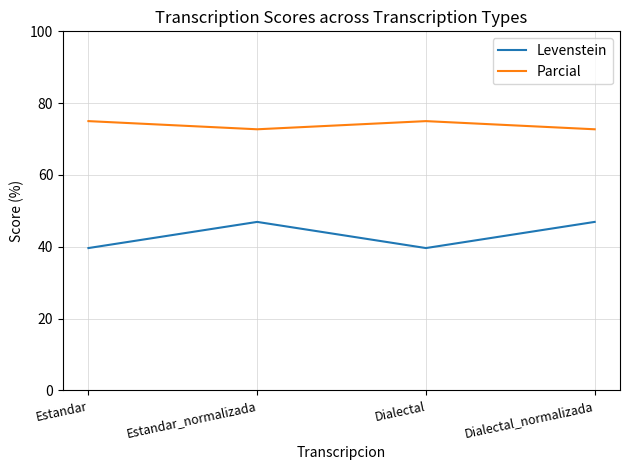

What position from the right is Estandar_normalizada?

3